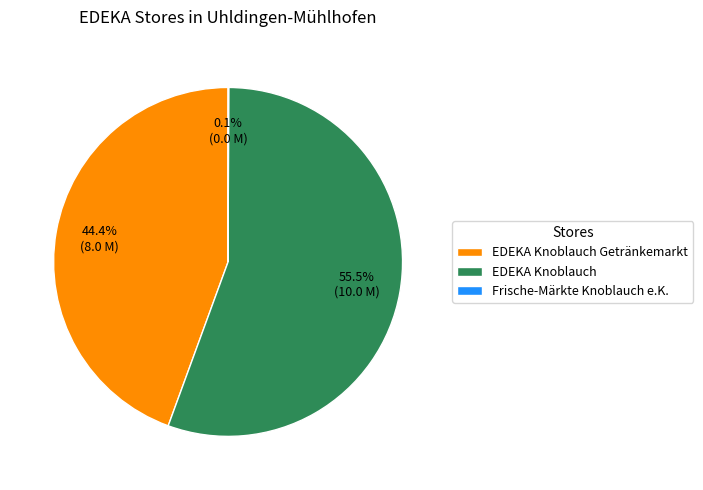

Which category has the biggest portion of the pie?

EDEKA Knoblauch